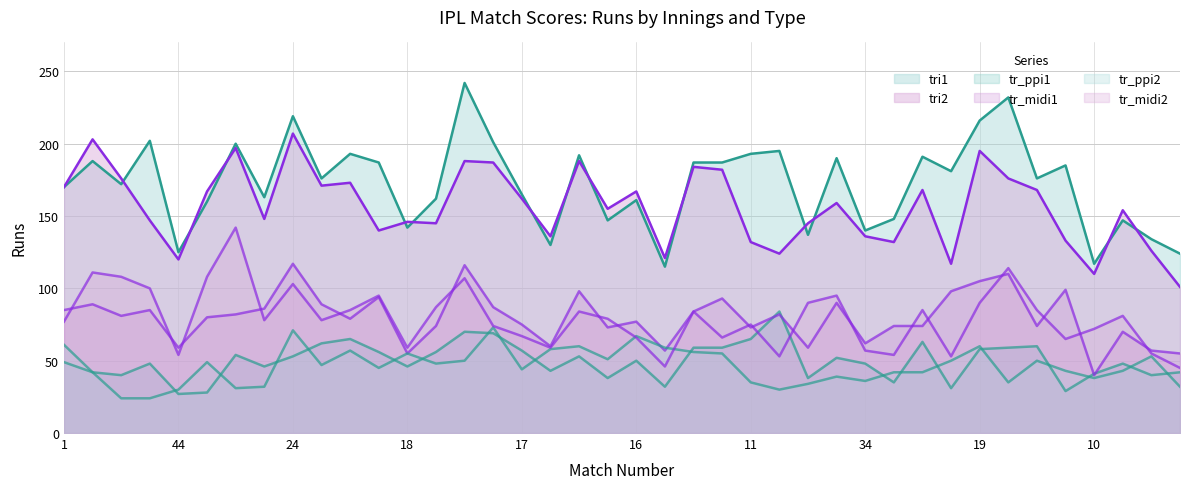

What is the highest value of the tr_midi1 series?

117